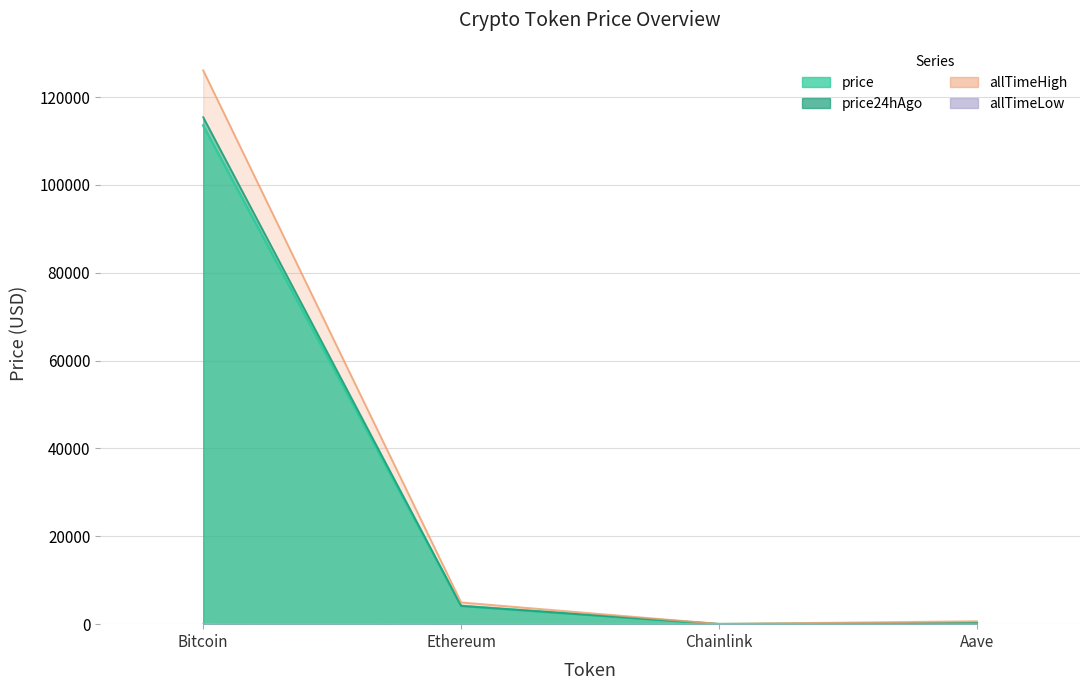

Is it true that allTimeLow equals 67.8 at Bitcoin?

True